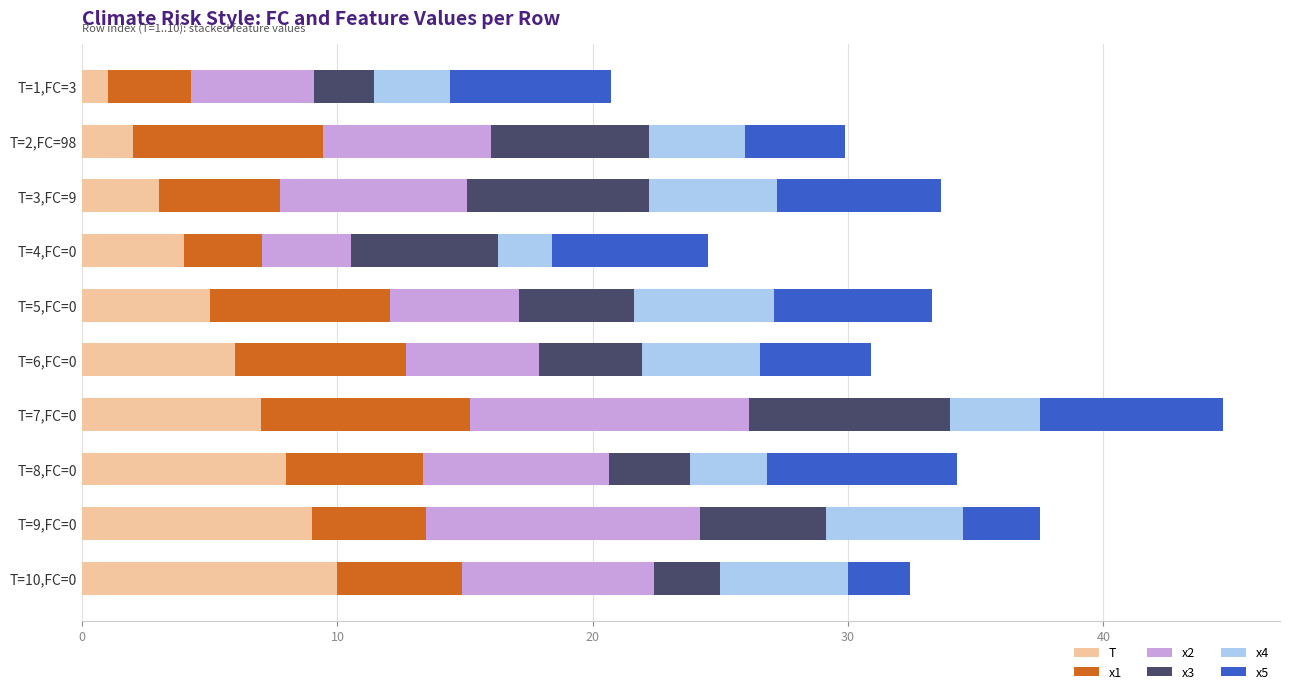

Is it true that T equals 8.0 at T=8,FC=0?

True